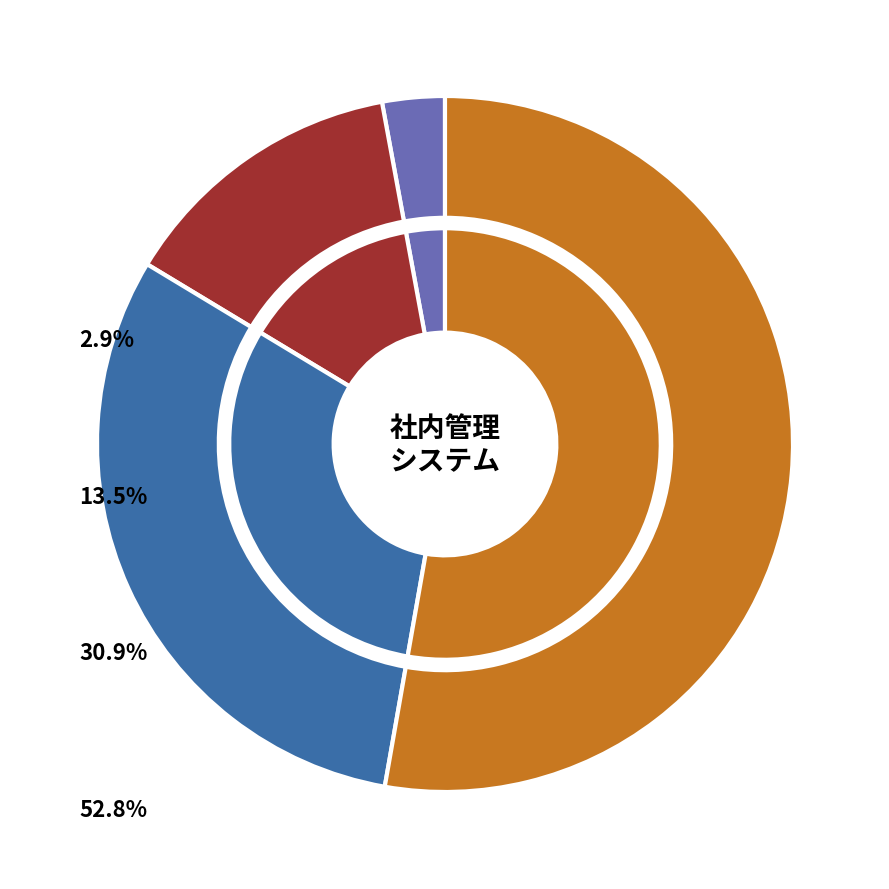

What is the change in value from 年齢 to 入社年月日?

+6